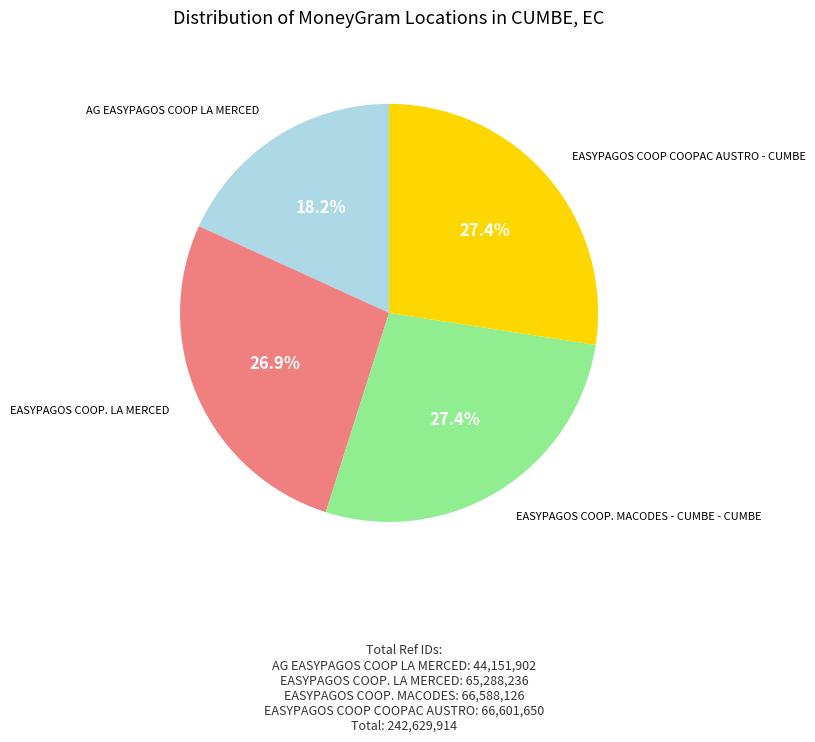

To the nearest percent, what is the difference between the largest and smallest slice percentages?

9%